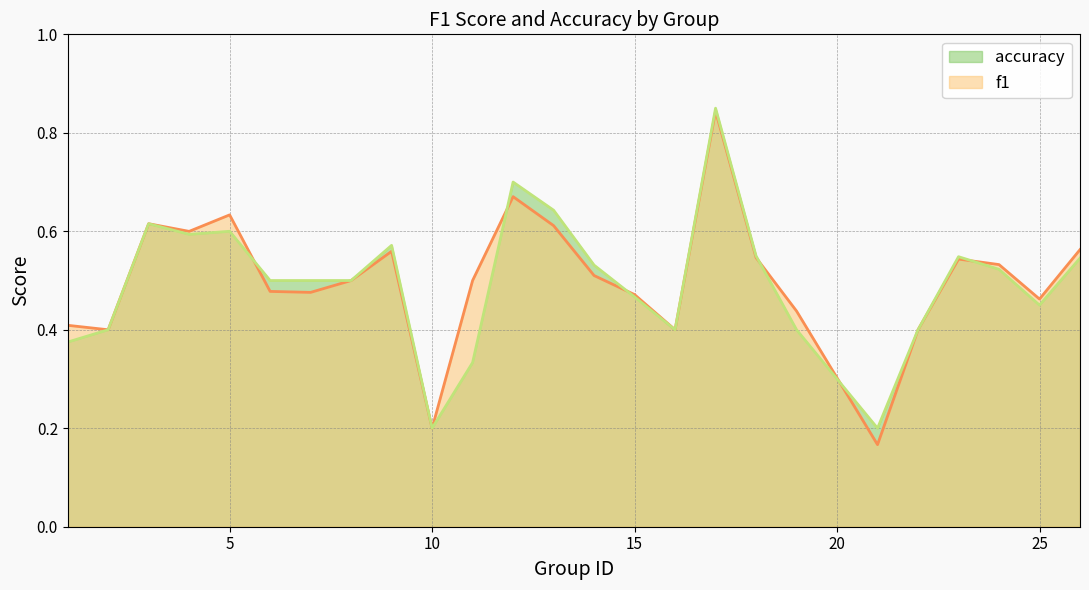

Reading left to right, transcribe all the data shown in this chart.

f1: 0.4	0.4	0.6	0.6	0.6	0.5	0.5	0.5	0.6	0.2	0.5	0.7	0.6	0.5	0.5	0.4	0.8	0.5	0.4	0.2	0.4	0.5	0.5	0.5	0.6
accuracy: 0.4	0.4	0.6	0.6	0.6	0.5	0.5	0.5	0.6	0.2	0.3	0.7	0.6	0.5	0.5	0.4	0.8	0.6	0.4	0.2	0.4	0.5	0.5	0.5	0.5